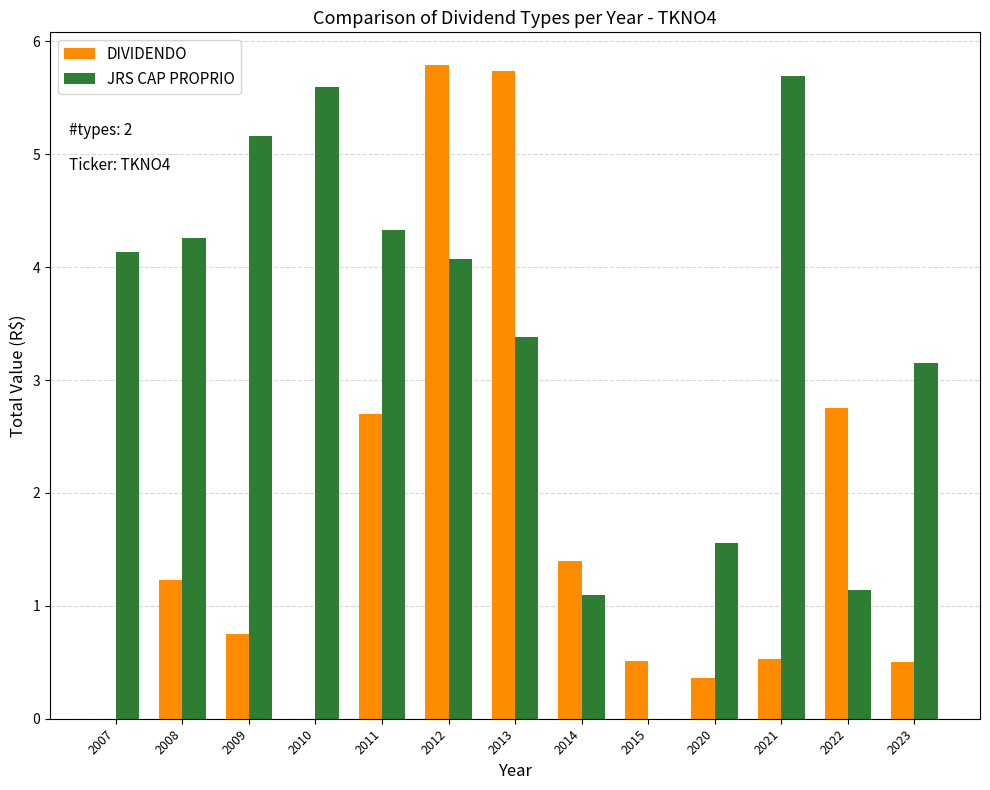

Which series has the largest total across all categories?

JRS CAP PROPRIO